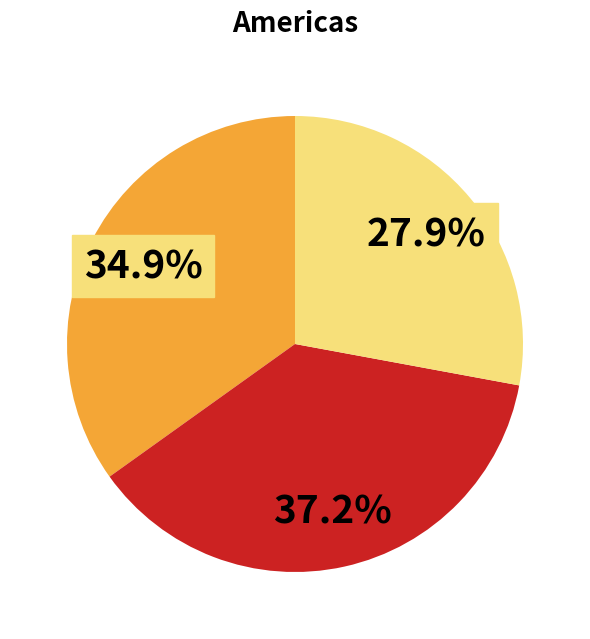

Is there any slice that represents more than half of the pie?

No